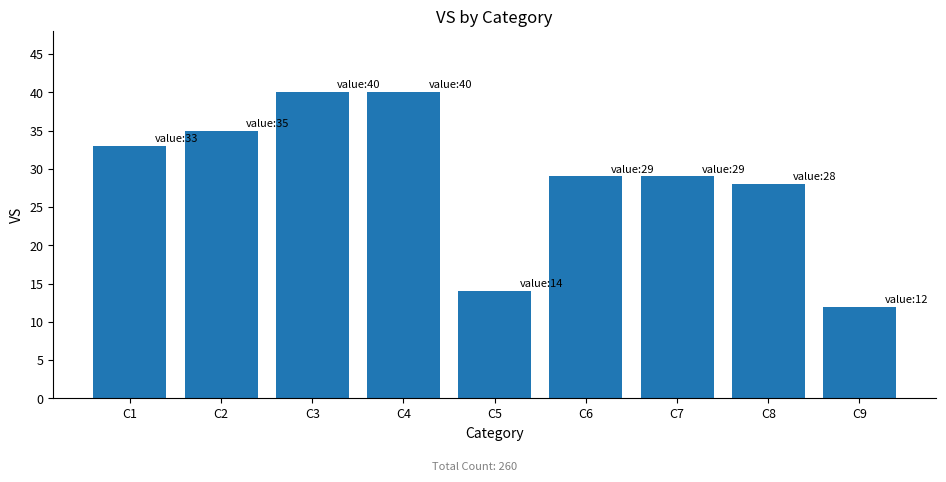

Between C6 and C9, which is larger?

C6